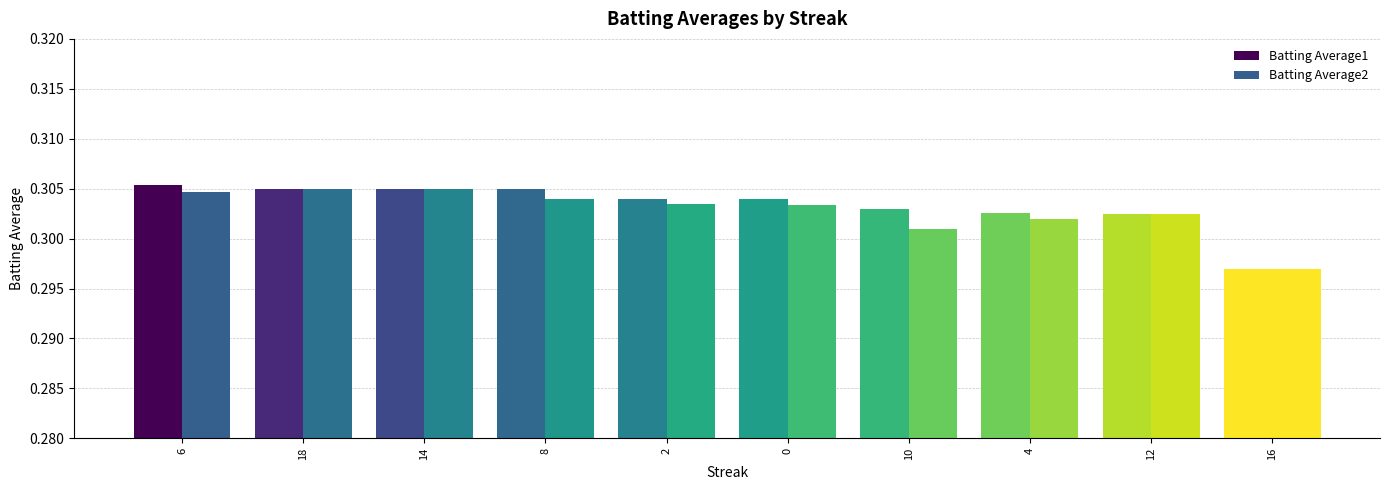

At how many categories does at least one series exceed 0?

10